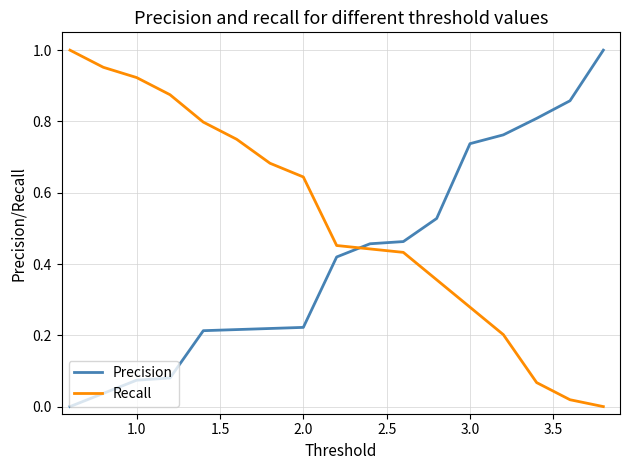

List the series in order of their overall mean, highest first.

Recall, Precision